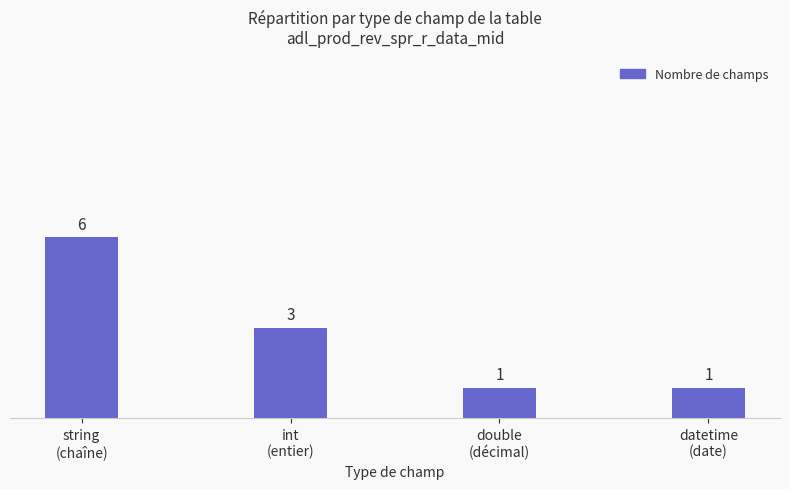

At which label does the data first exceed 3?

string
(chaîne)